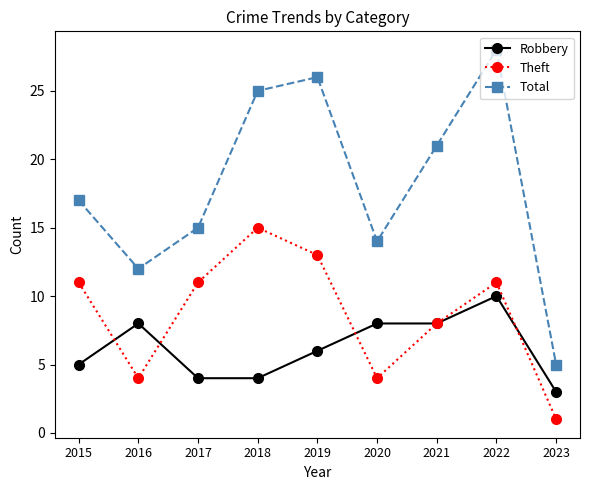

Which label corresponds to the largest value in the chart?

2022